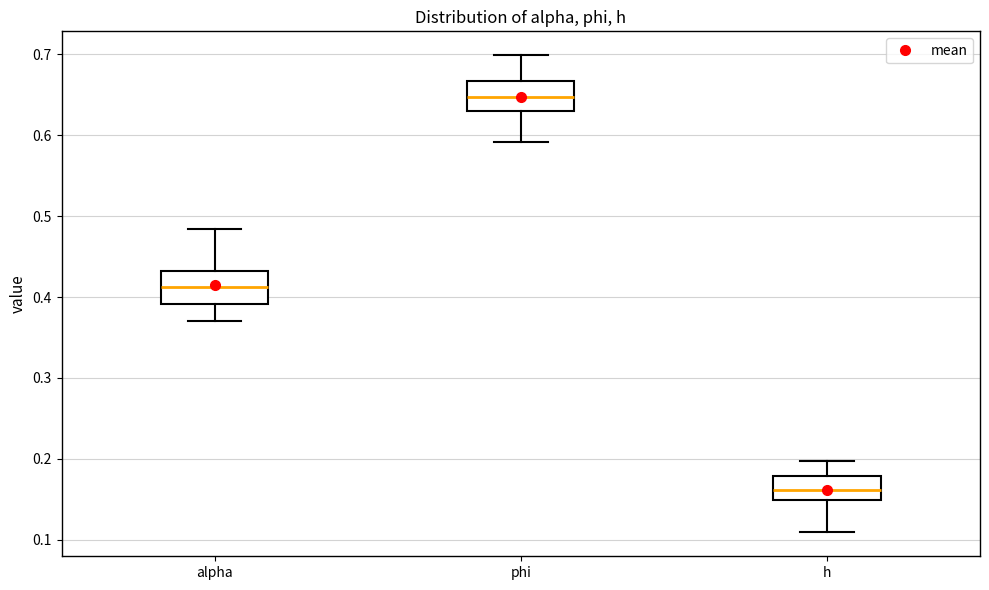

Where does the median line of the box for alpha sit on the y-axis? The values are not printed on the chart, so give them approximately, as read against the axis.

0.41